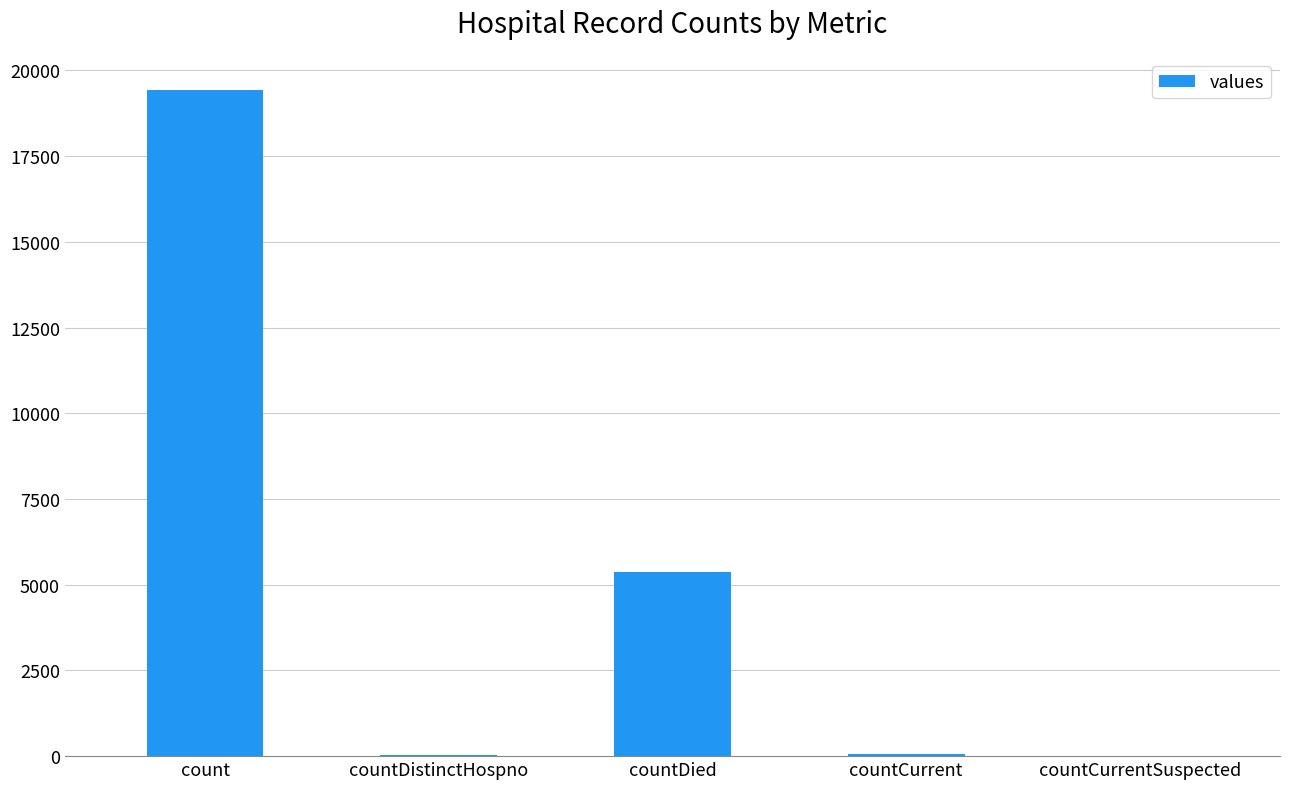

The chart shows a value of 60 at countCurrent. True or false?

True